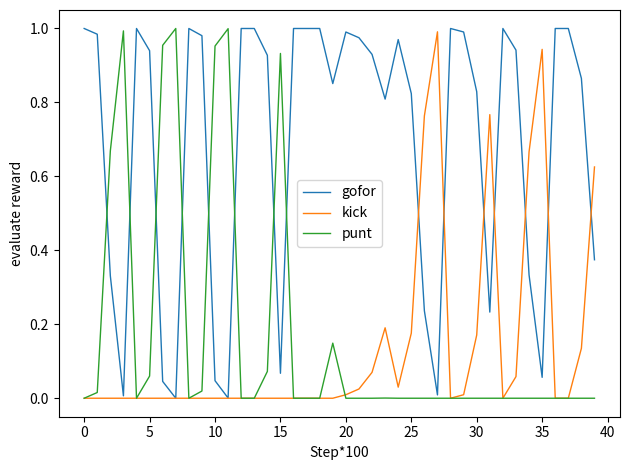

What is the sum of all kick values?

5.6